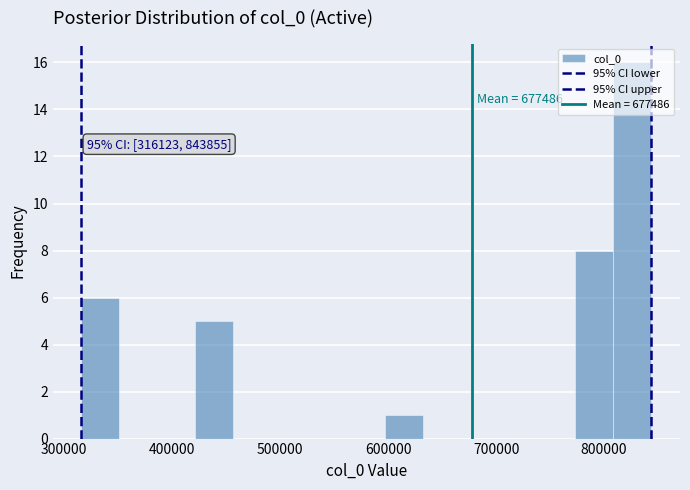

Read against the x-axis, roughly where is the centre of the tallest bar?

830000